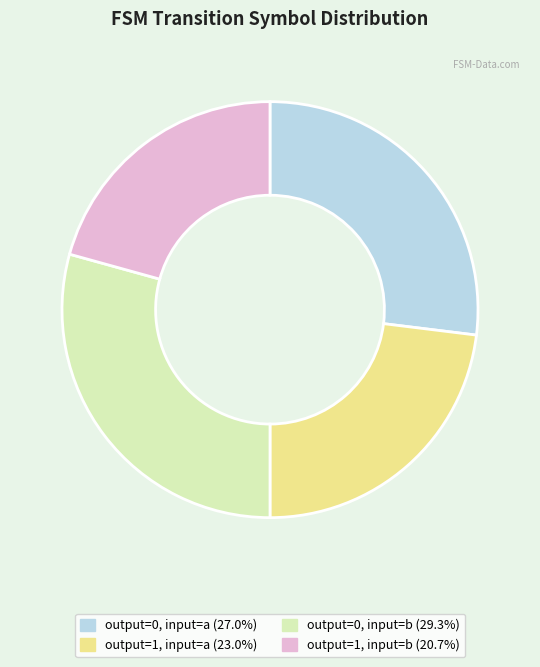

Is there a majority slice in this chart?

No